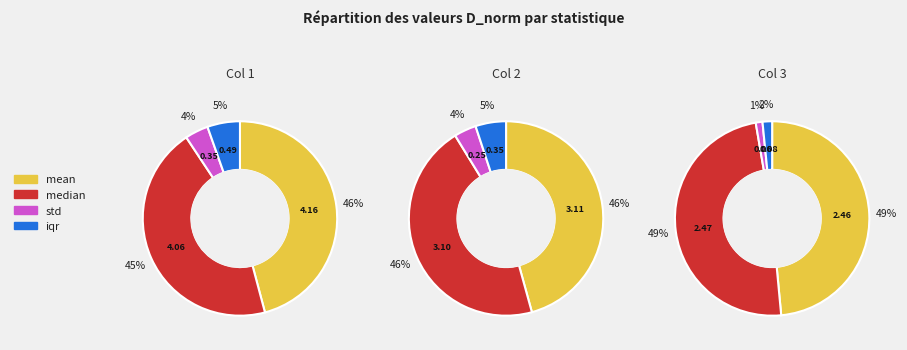

At mean, list the series in order from smallest to largest.

3, 2, 1